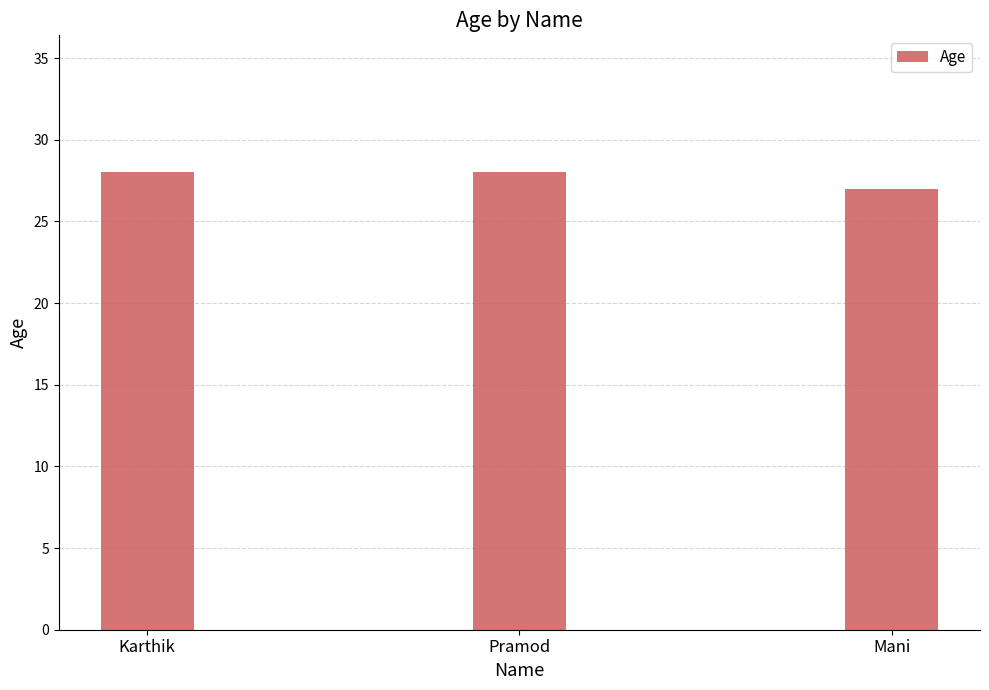

What is the smallest value displayed?

27